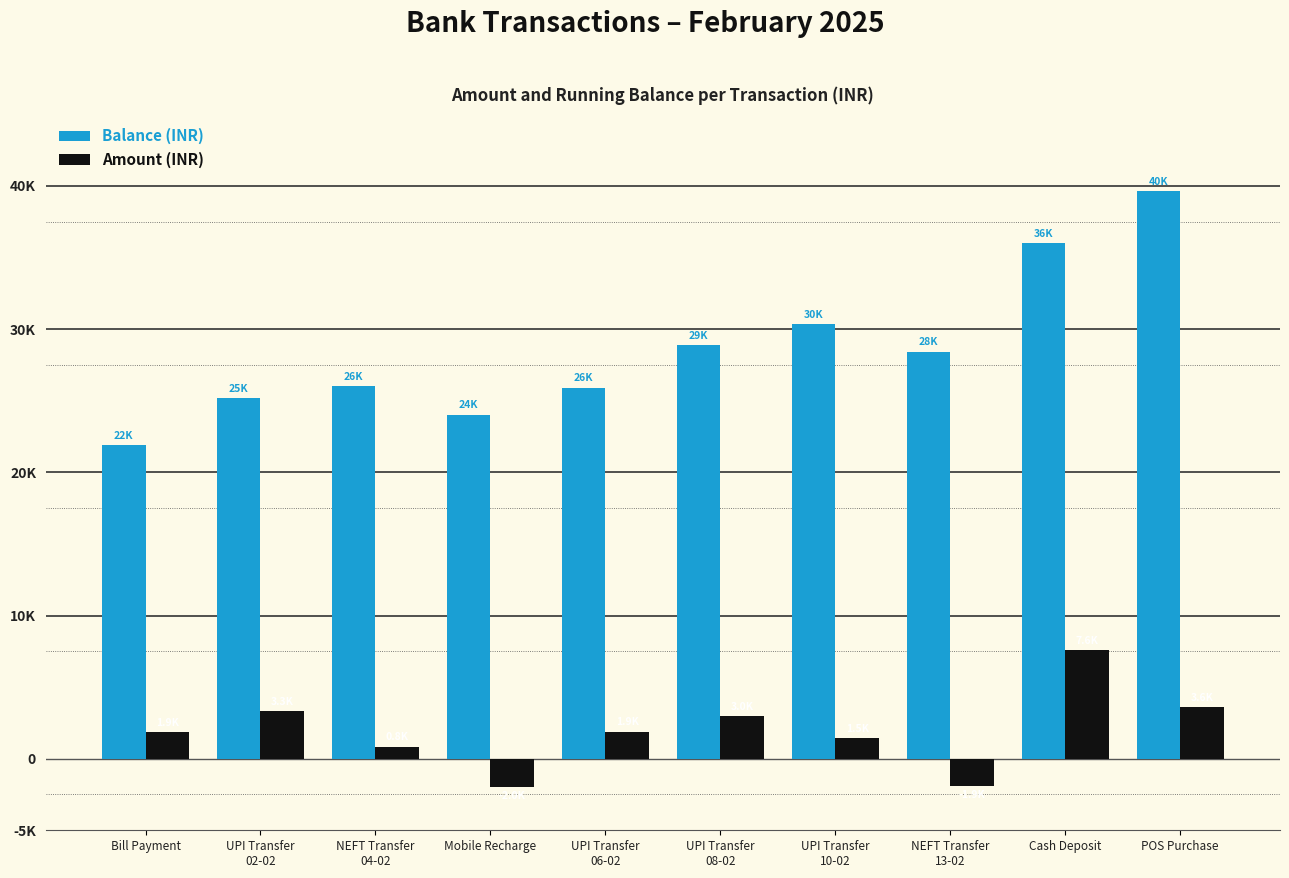

At UPI Transfer
08-02, list the series in order from largest to smallest.

Balance (INR), Amount (INR)